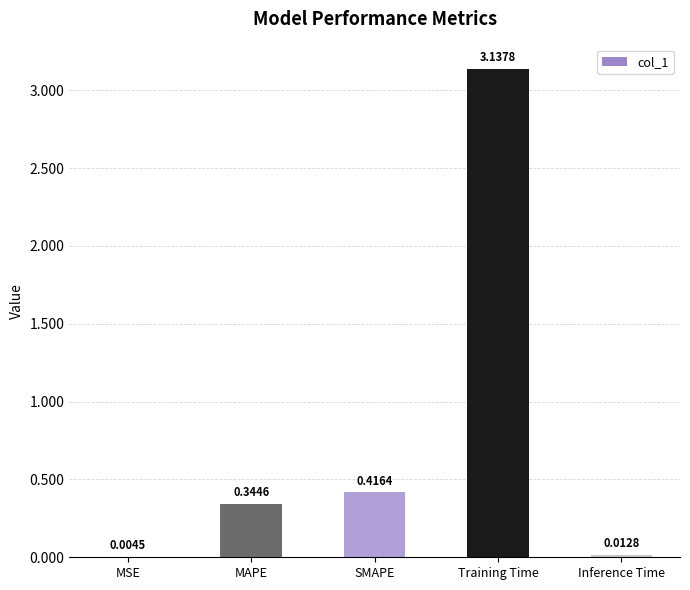

What is the change in value from MSE to SMAPE?

+0.4